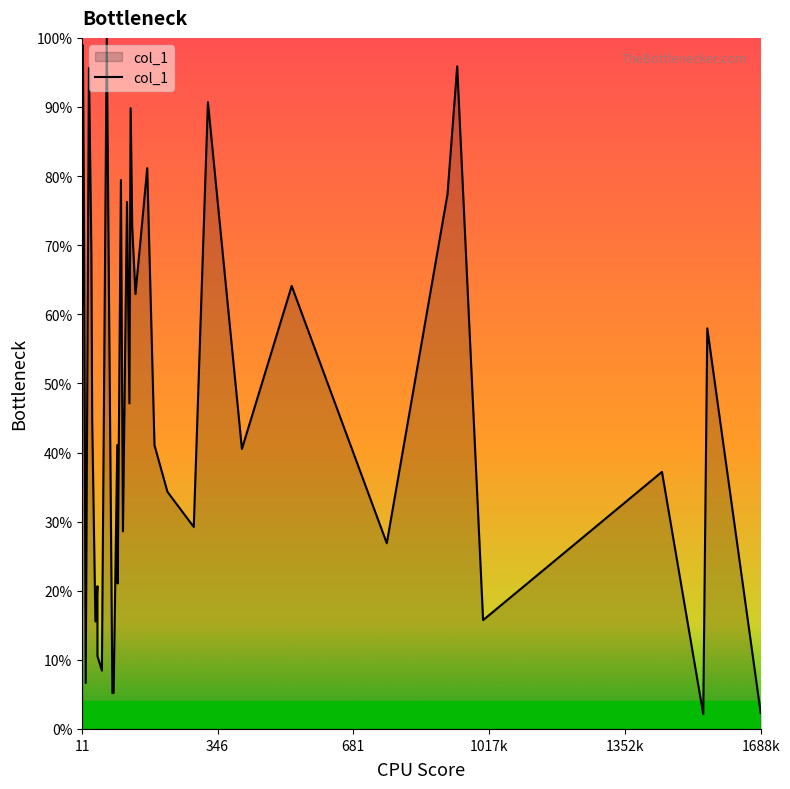

Count the number of categories in the chart.

40